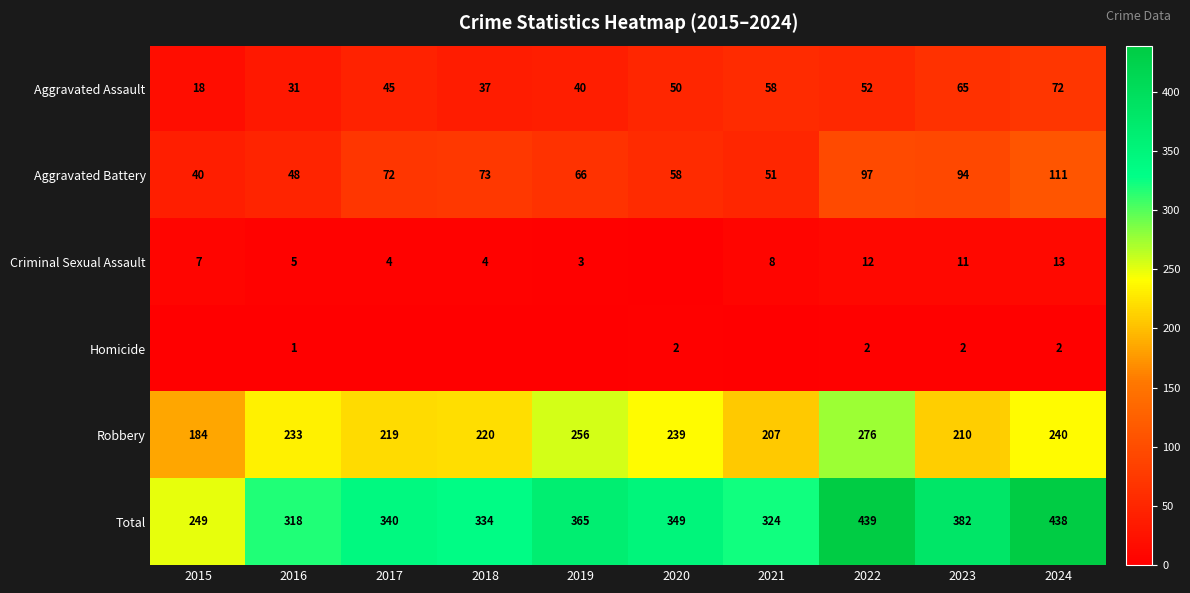

Read the Aggravated Battery value at 2022, to the nearest 10.

100